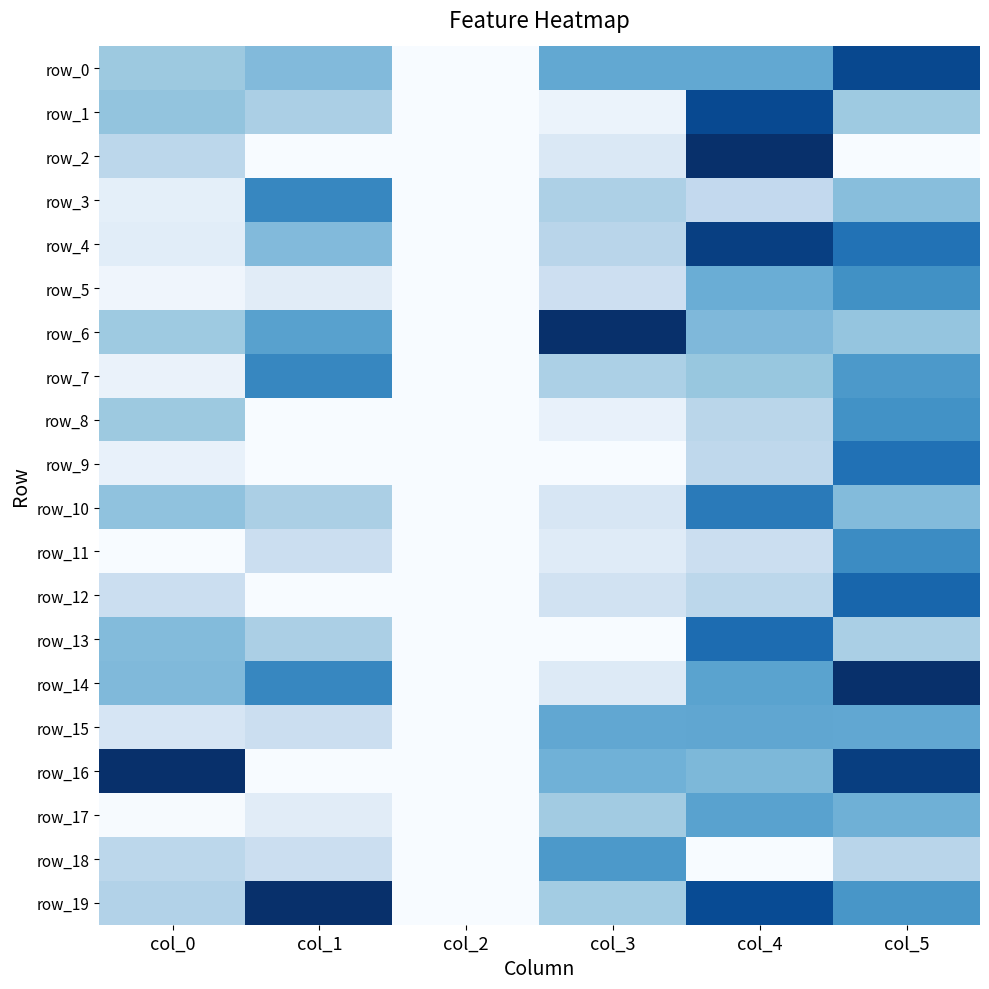

Which has a higher value, col_2 or col_0?

col_0